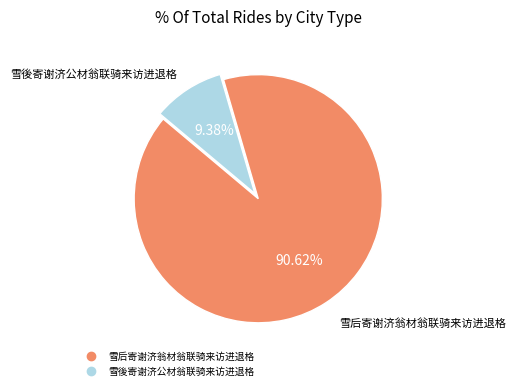

Approximately how many times larger is the value at 雪後寄谢济公材翁联骑来访进退格 compared to 雪后寄谢济翁材翁联骑来访进退格?

0.1